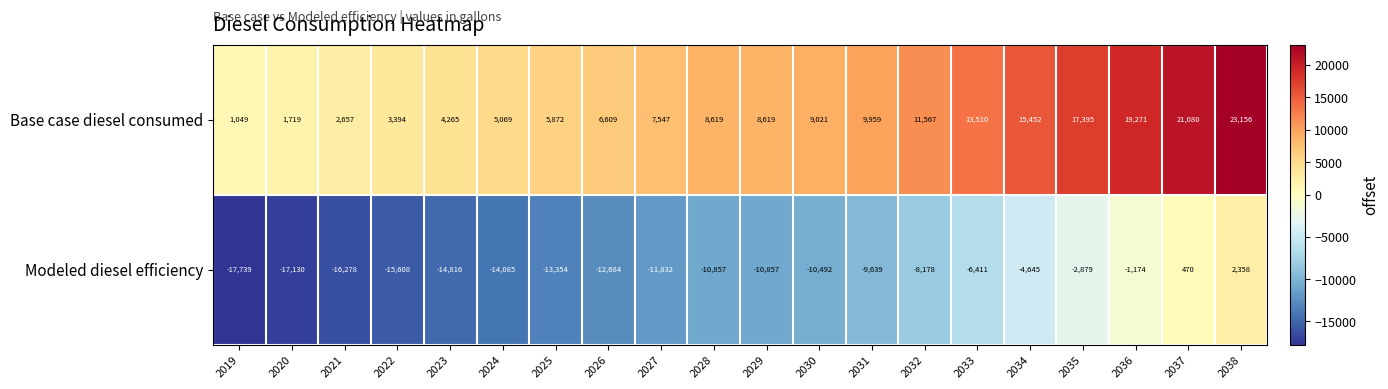

What value does the Base case diesel consumed series have at 2025, to the nearest 100?

5900